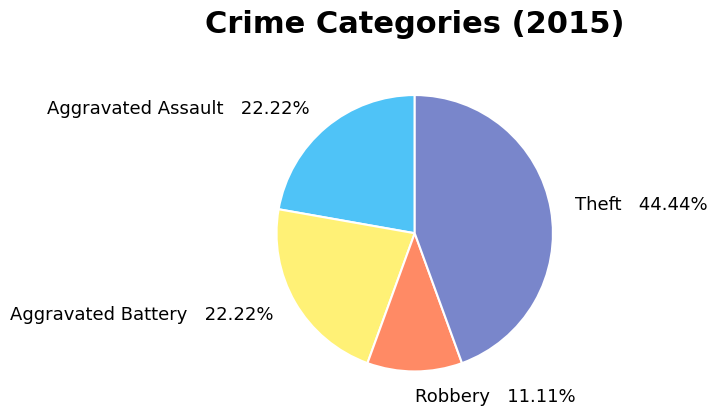

What percentage is NOT represented by Aggravated Battery?

77.8%